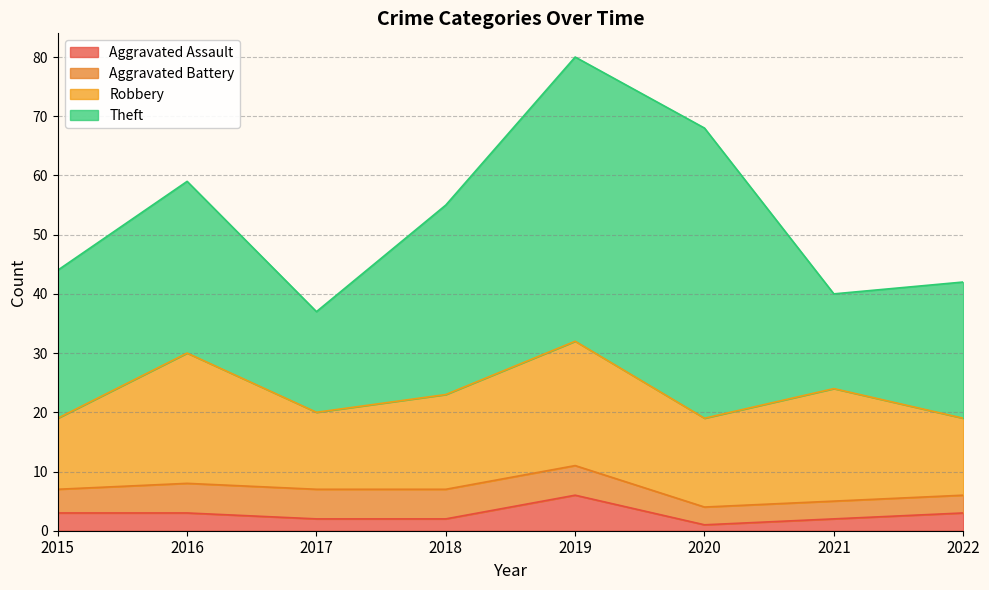

At how many categories does at least one series exceed 48?

1